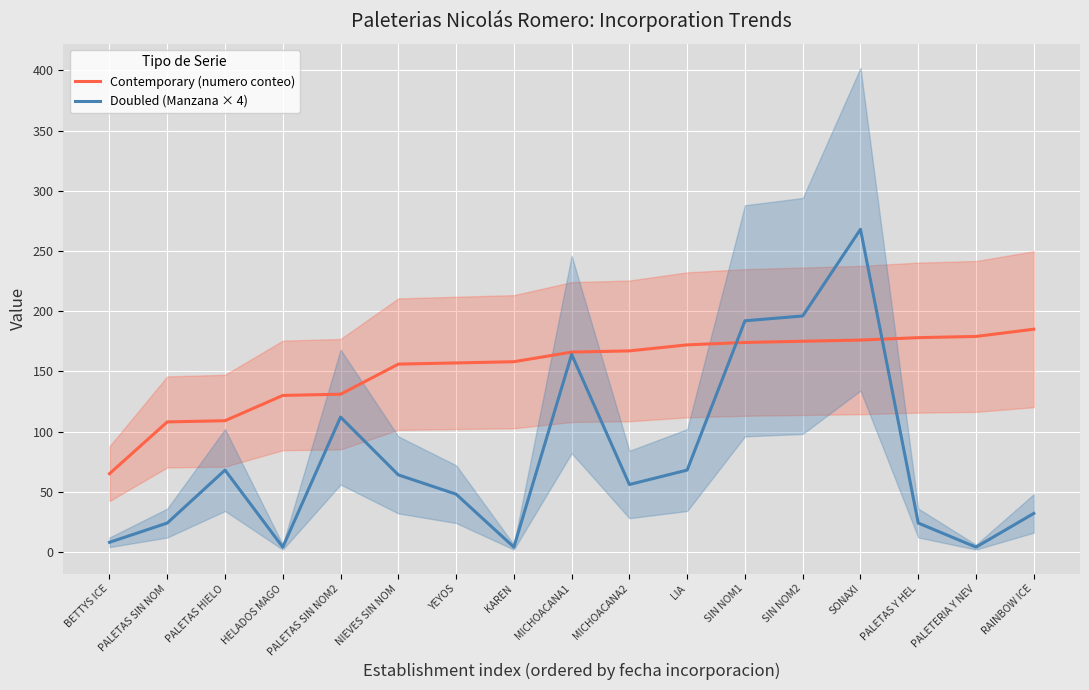

How many series are shown in this chart?

2